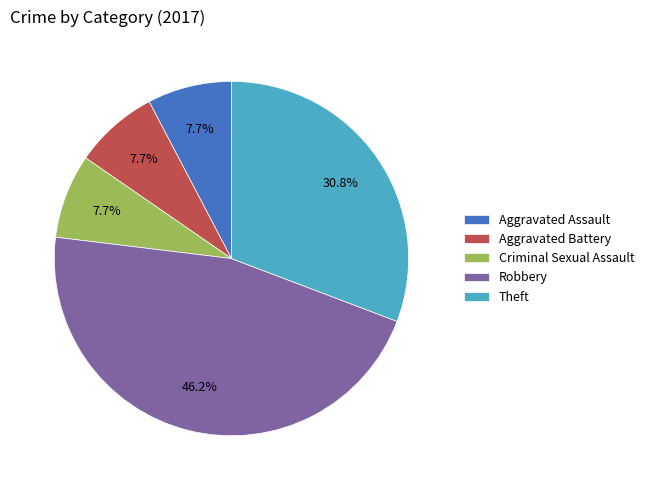

Which category has the biggest portion of the pie?

Robbery